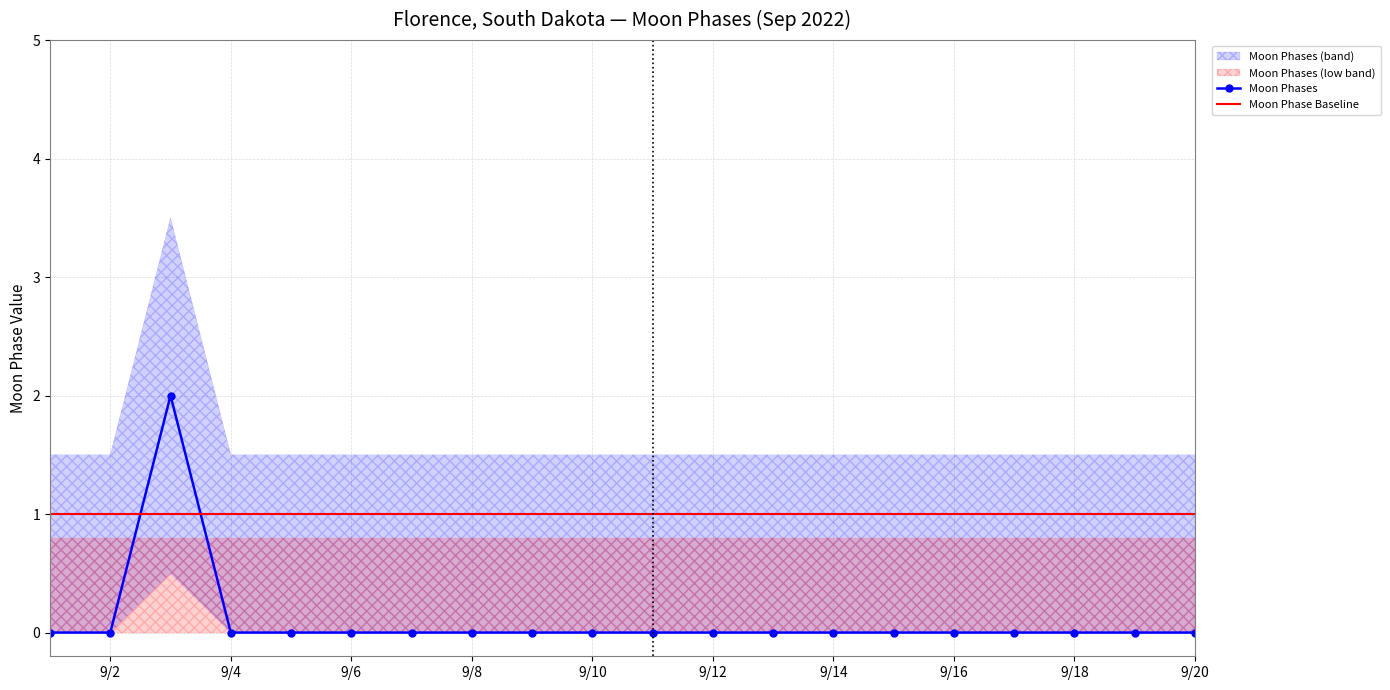

Reading left to right, list all the values displayed in this chart.

0	0	2	0	0	0	0	0	0	0	0	0	0	0	0	0	0	0	0	0